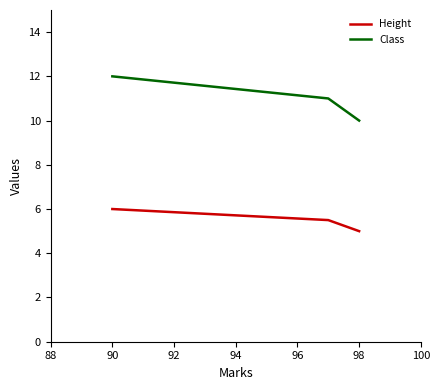

Rank the series by their maximum value, from highest to lowest.

Class, Height